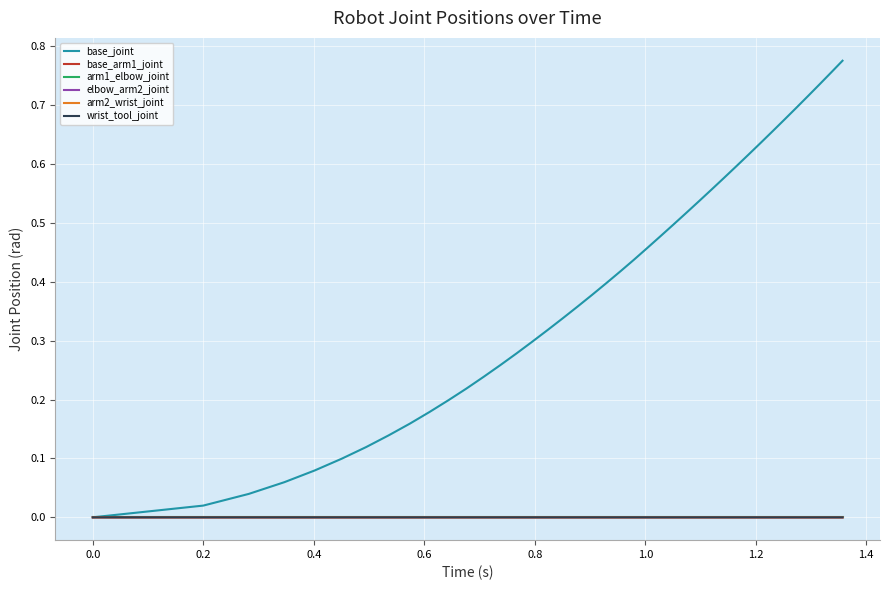

Which series has the largest range (max minus min)?

base_joint